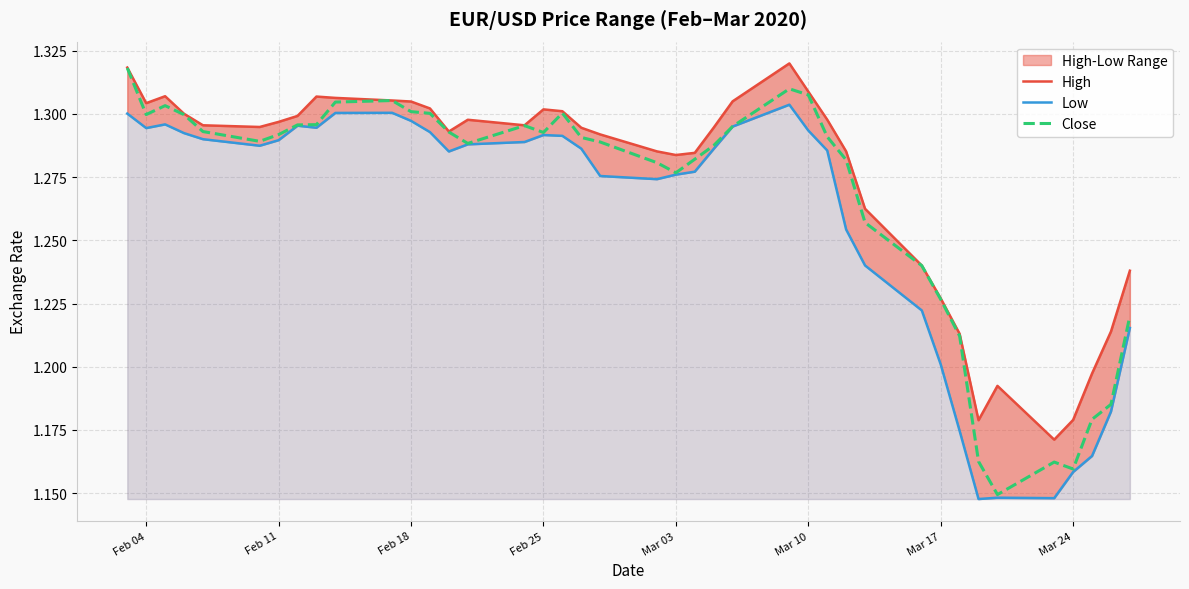

At which category is the sum across all series the highest?

Feb 04